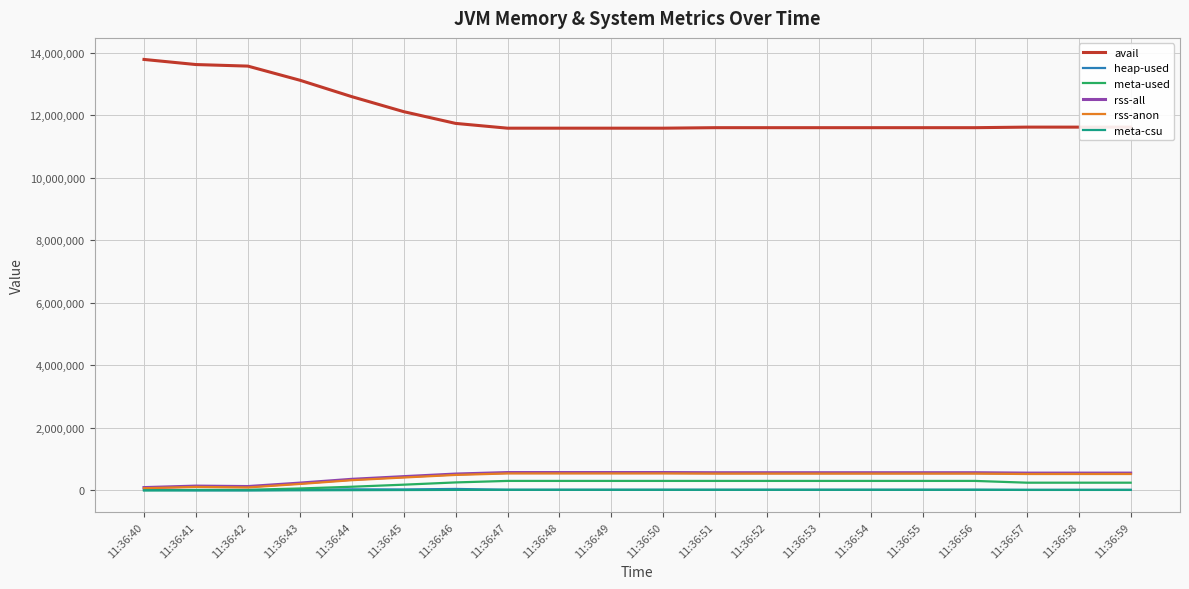

Which series has the largest range (max minus min)?

avail